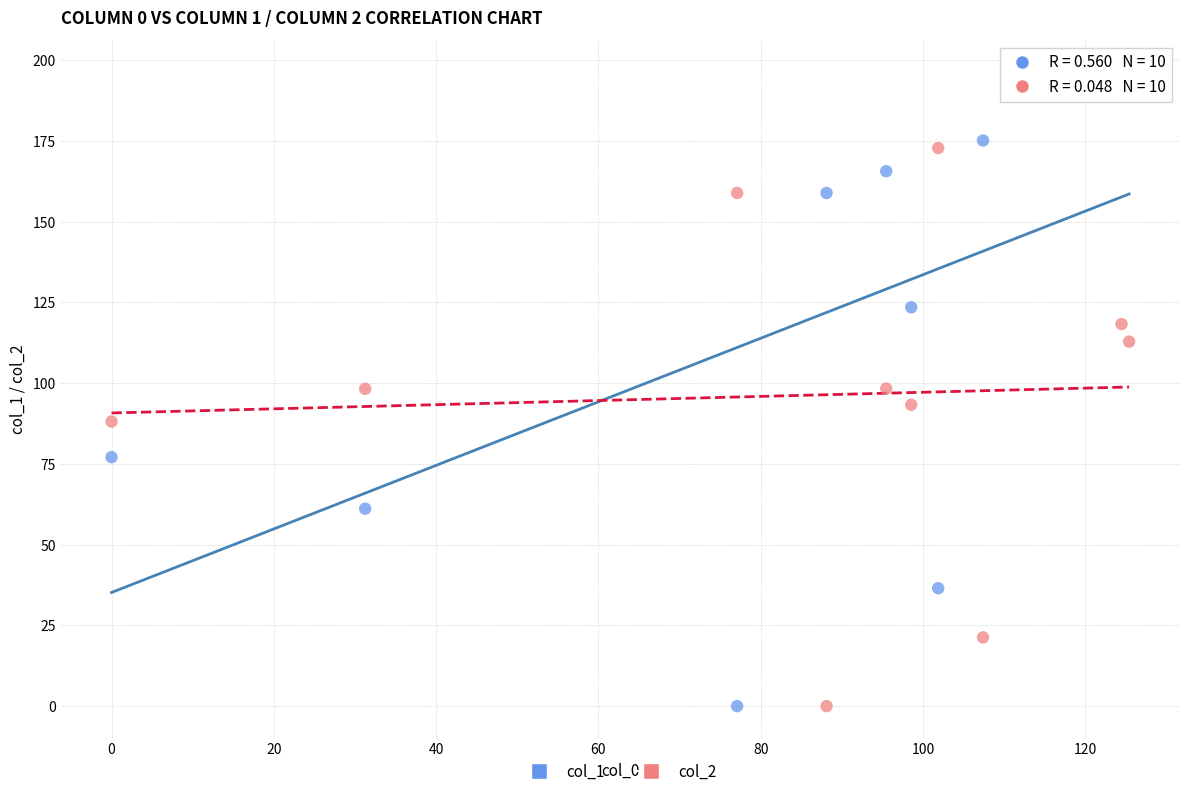

Which series reaches the maximum Y coordinate?

col_1